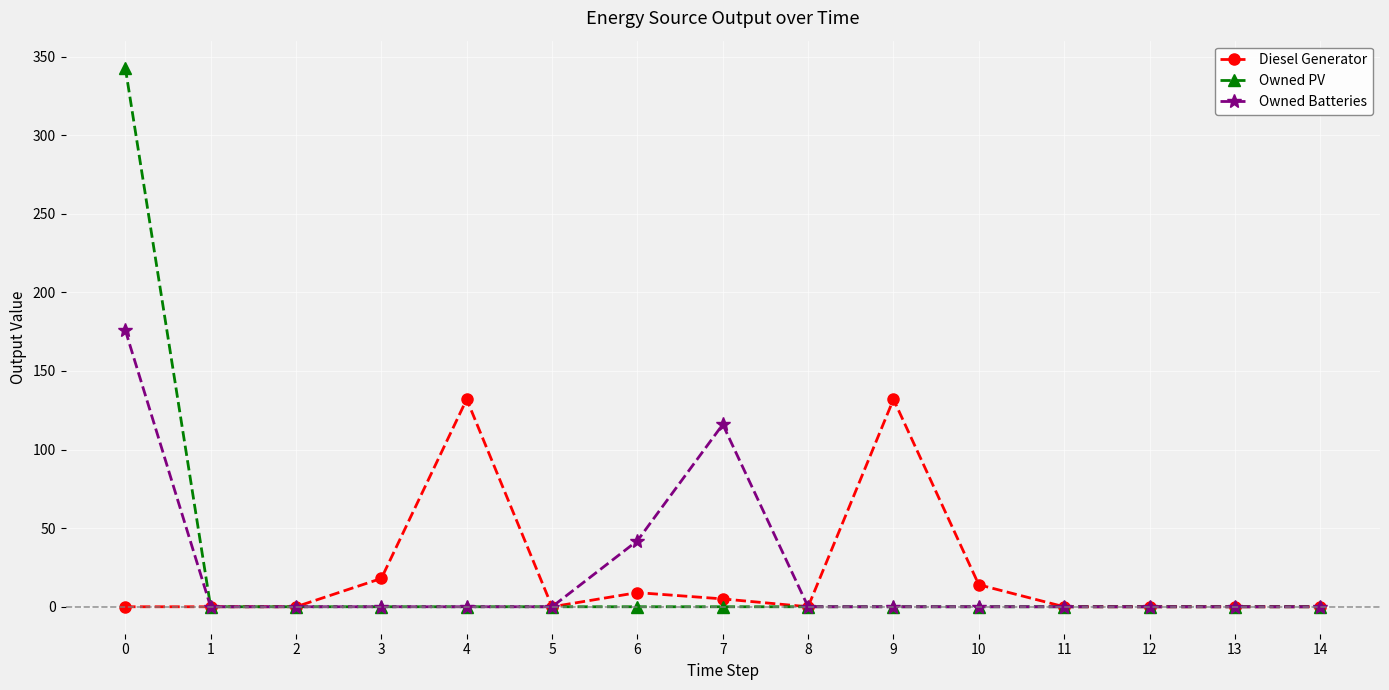

Which series has the widest spread of values?

Owned PV